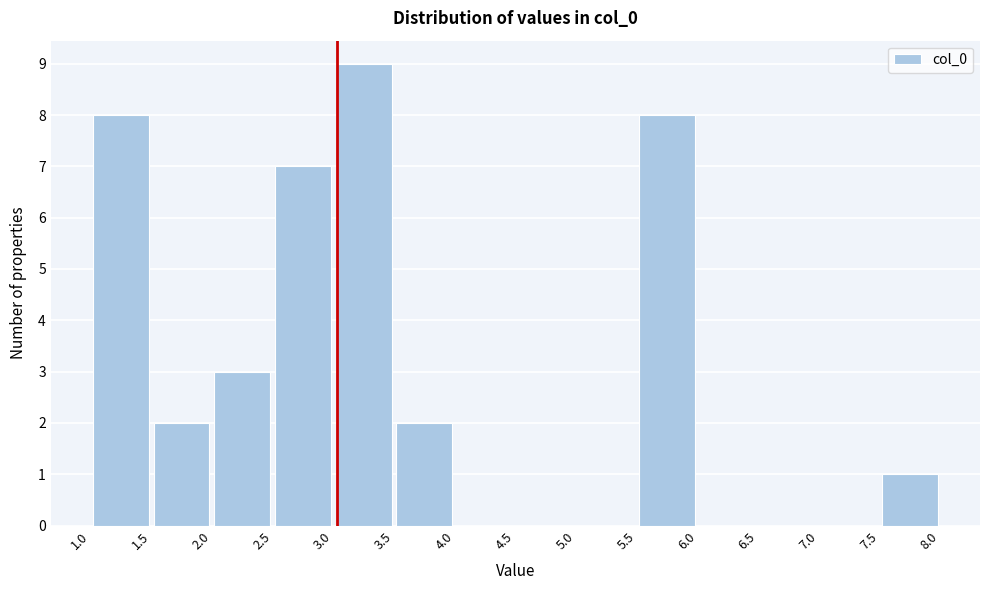

What is the height of the bar covering 7.5 to 8.0 on the x-axis? The values are not printed on the chart, so give them approximately, as read against the axis.

1